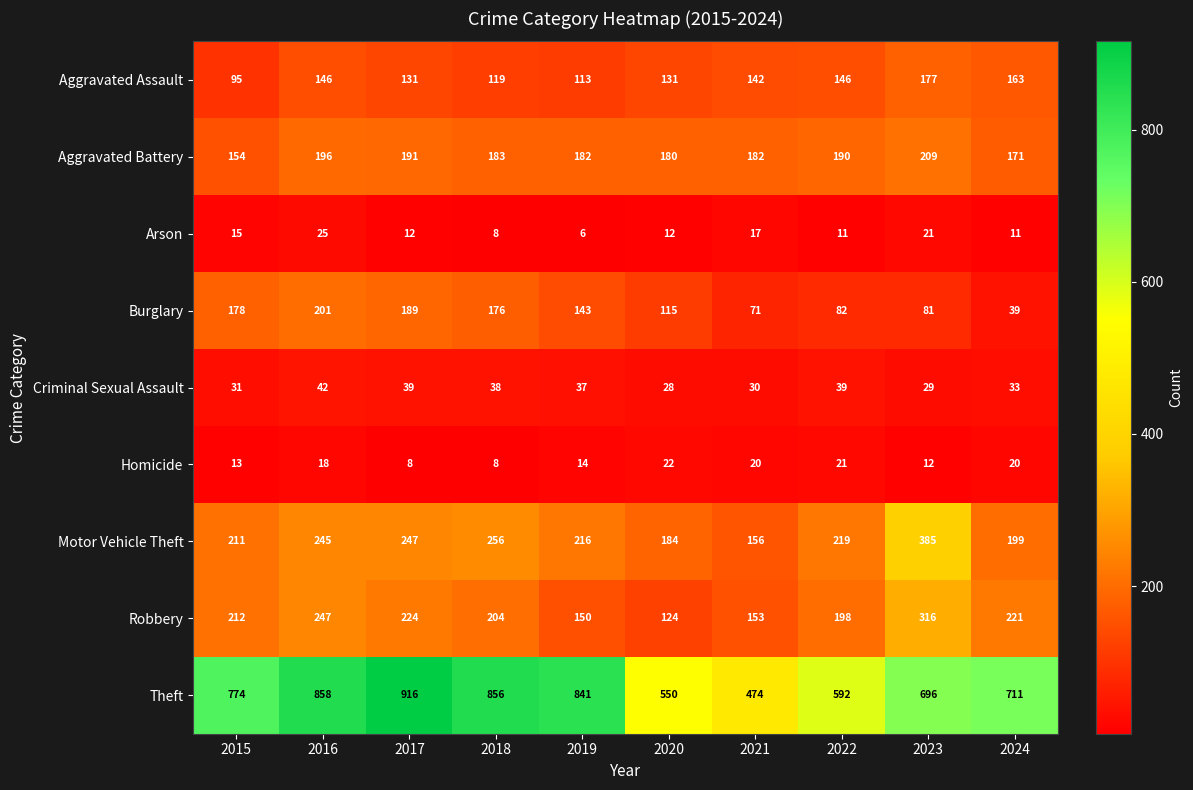

Which series changed the most between 2019 and 2021?

Theft